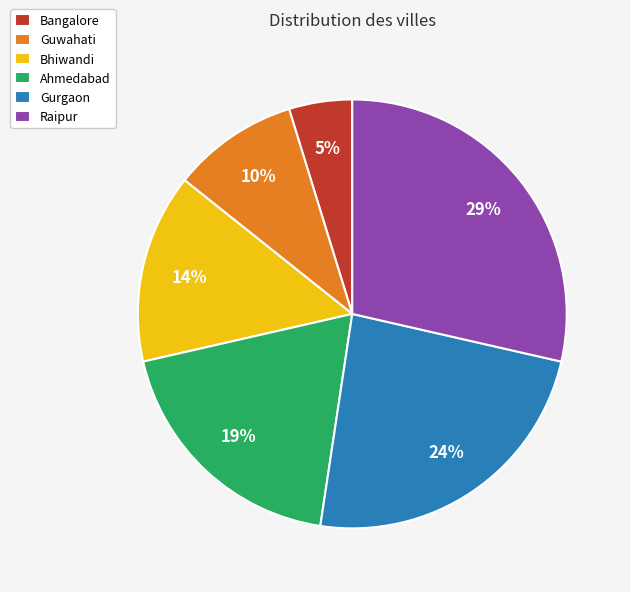

Between Bhiwandi and Gurgaon, which is larger?

Gurgaon